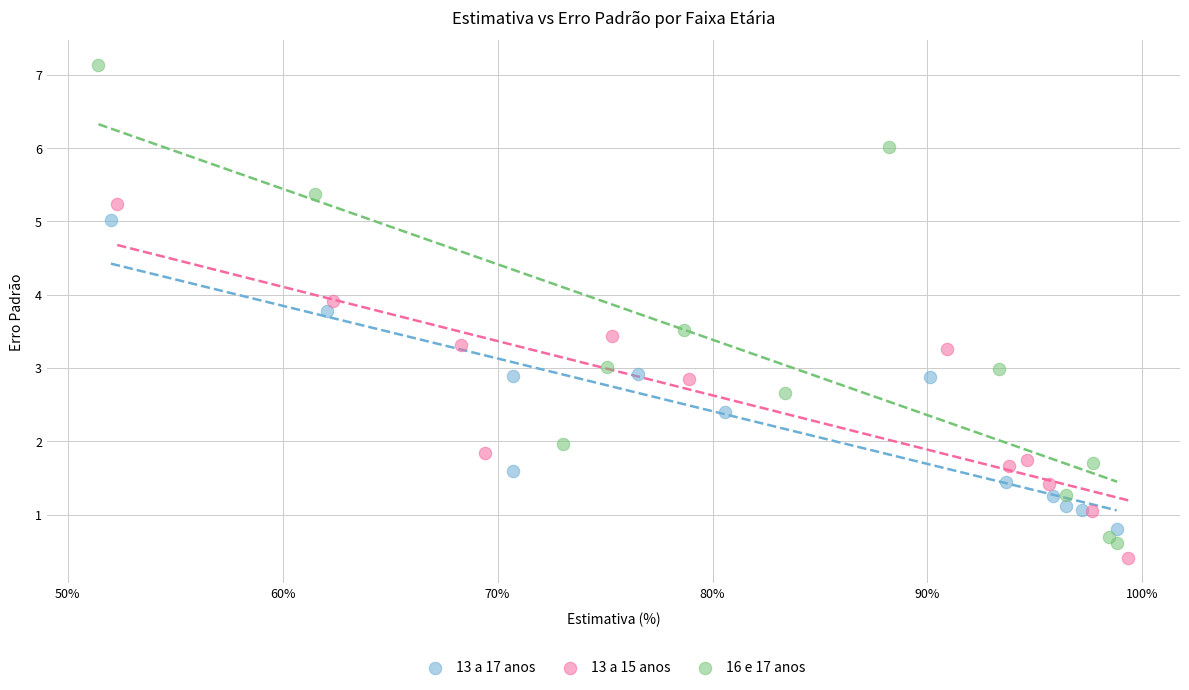

Which series reaches the maximum Y coordinate?

16 e 17 anos